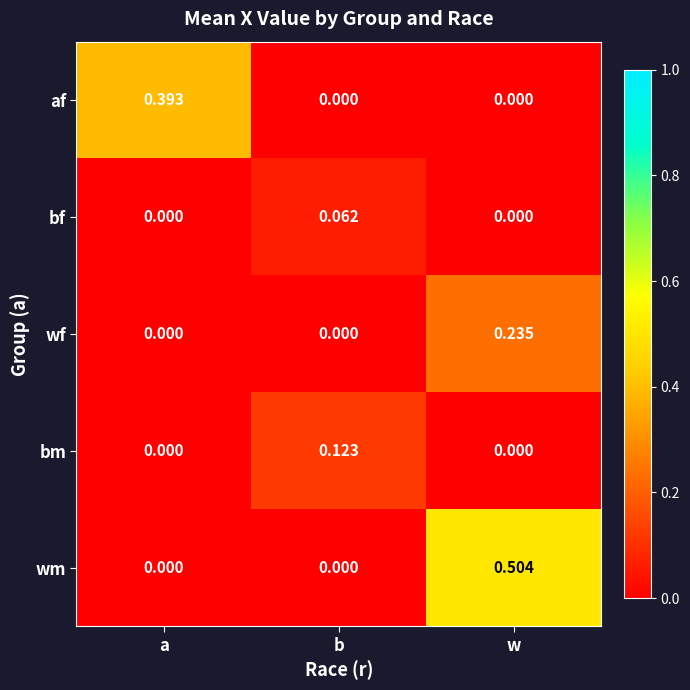

Between a and b, which series saw the biggest shift?

af